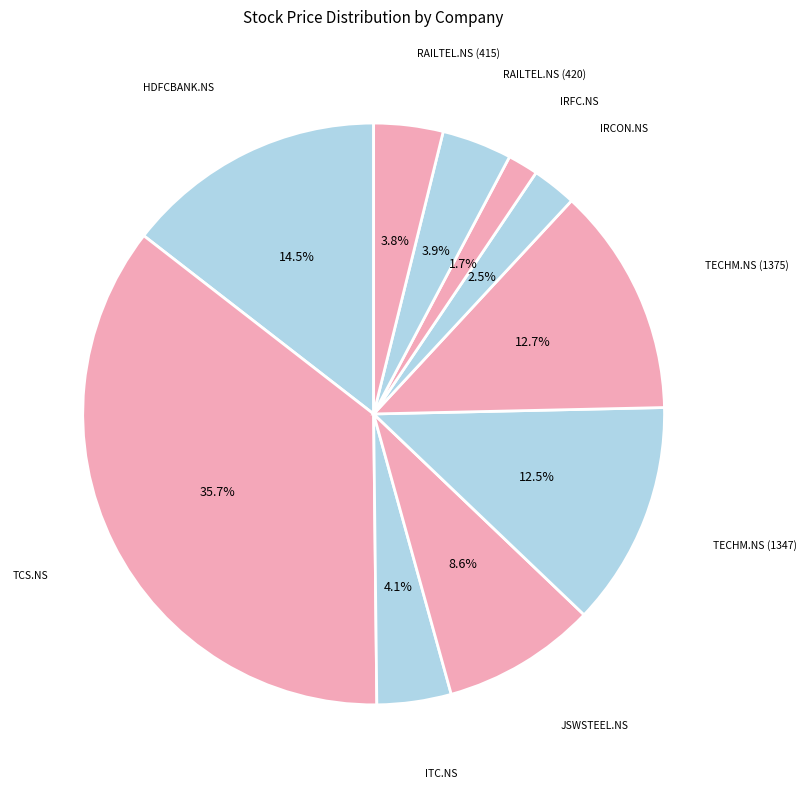

How many slices are in this pie chart?

10